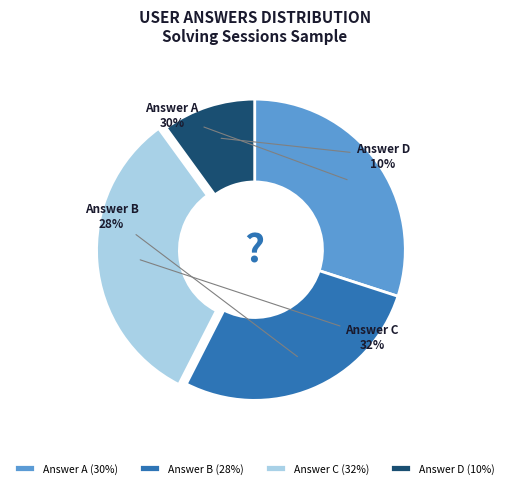

To the nearest percent, what is the average slice percentage?

25%